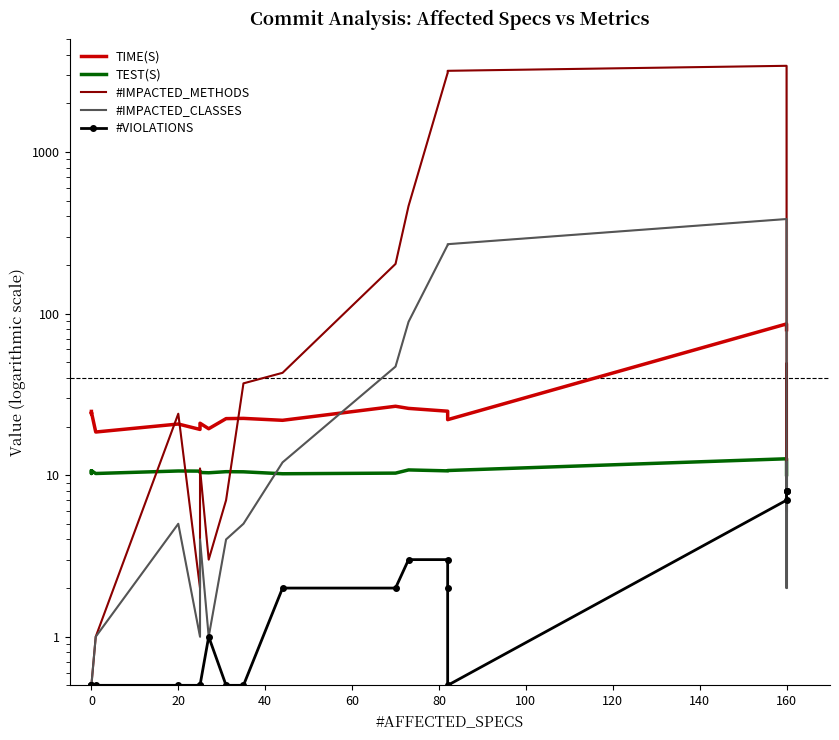

What is the value of the #IMPACTED_METHODS point at the 20th from the left?

49.0